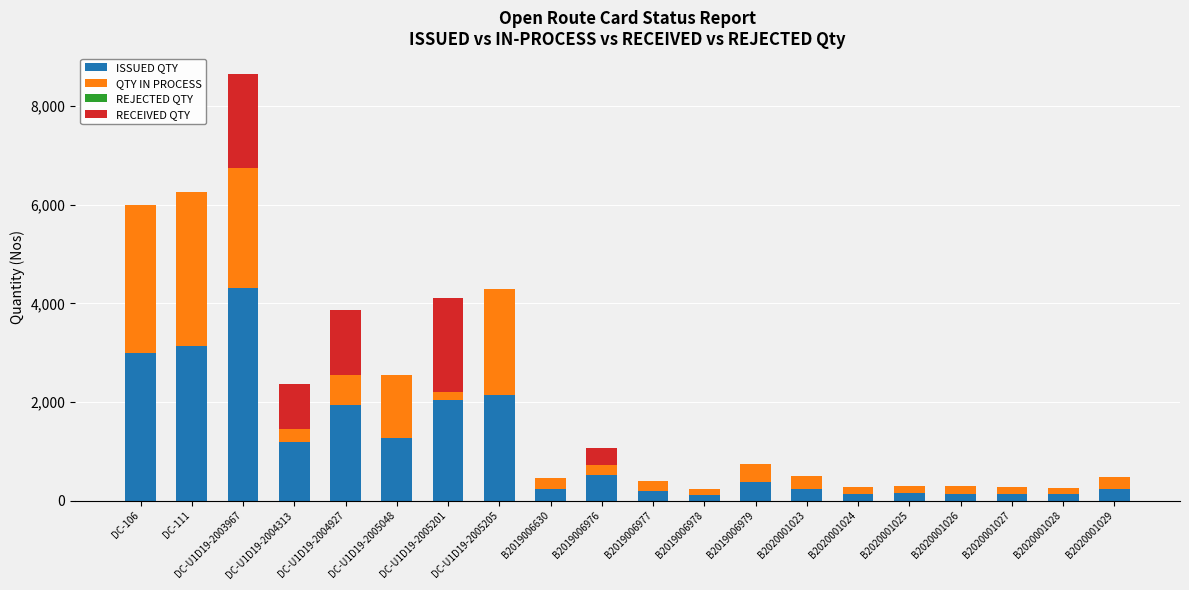

Which category has the highest value in the ISSUED QTY series?

DC-U1D19-2003967